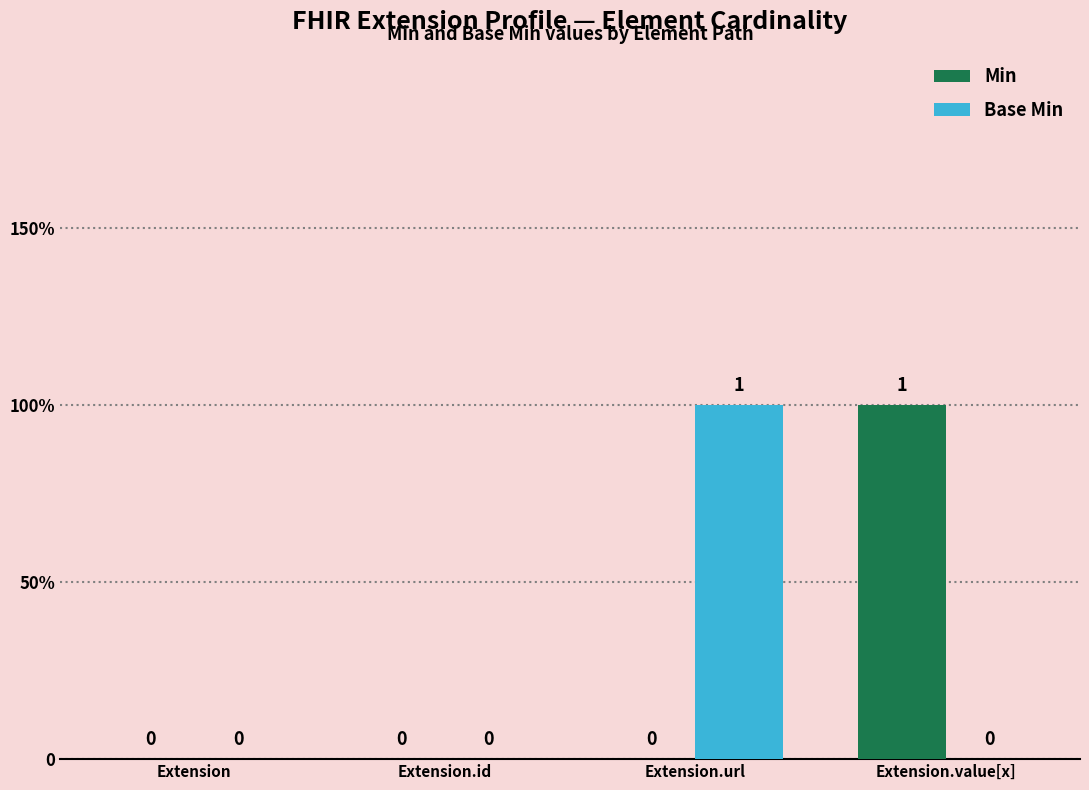

Which series has the widest spread of values?

Min